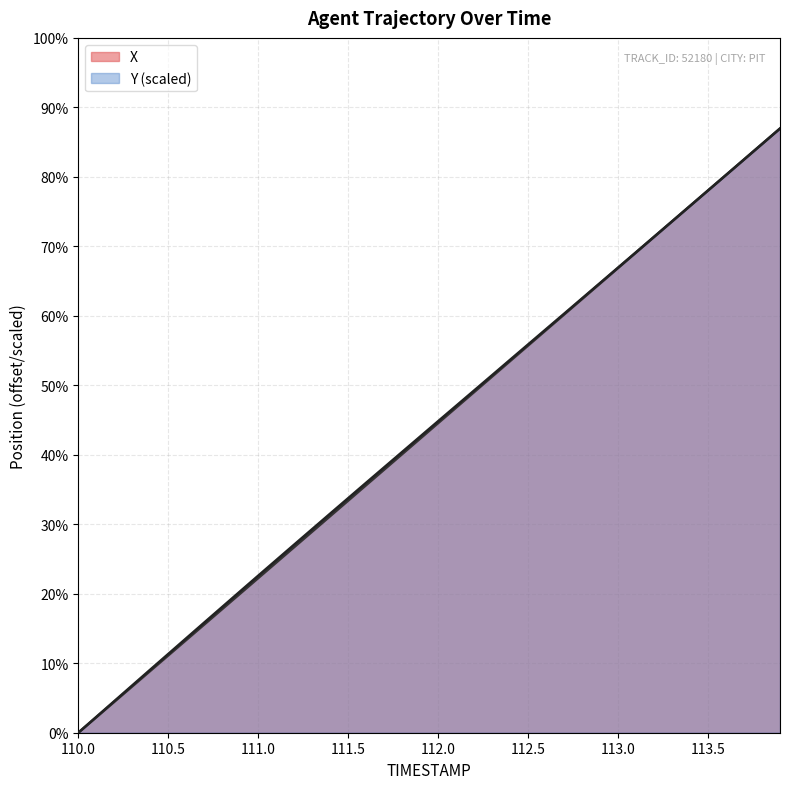

At how many categories does at least one series exceed 5?

34